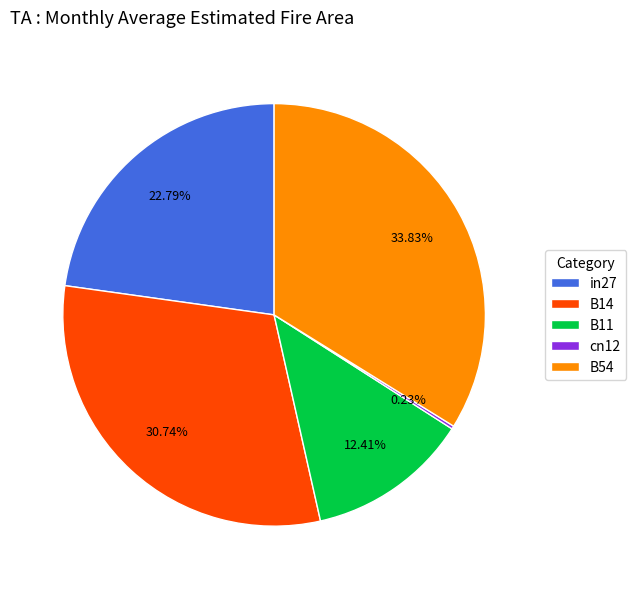

Is it true that in27 is 36% of the pie?

False